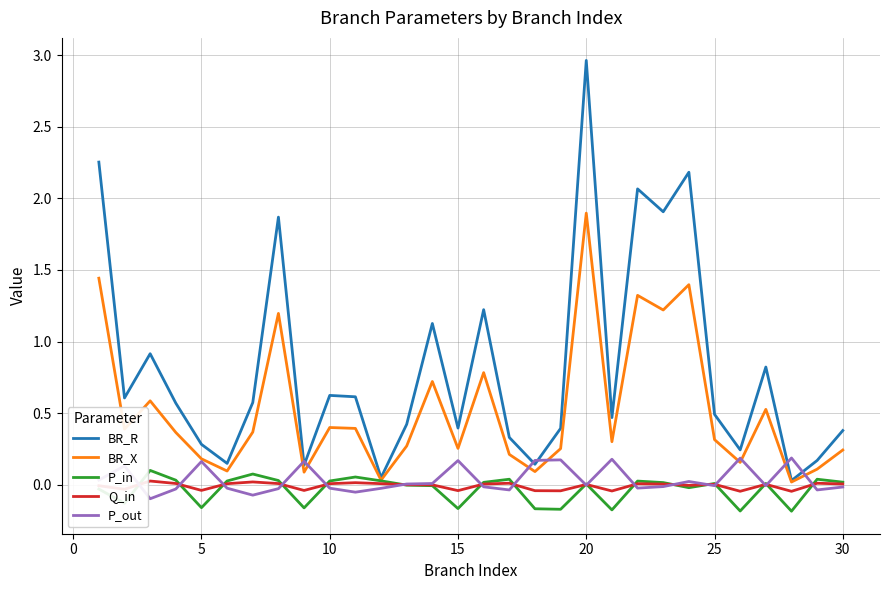

Which series has the widest spread of values?

BR_R